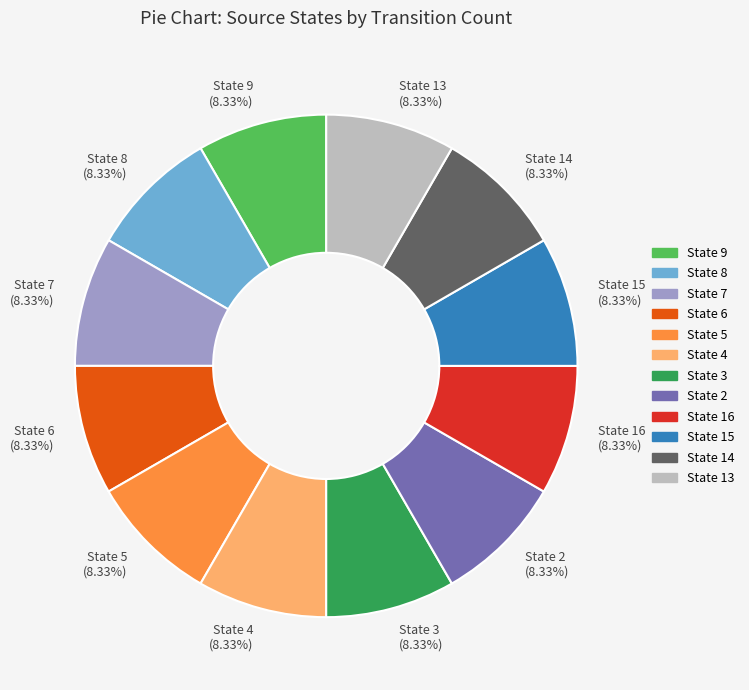

Is State 7 (8.33%) the majority of the pie?

No